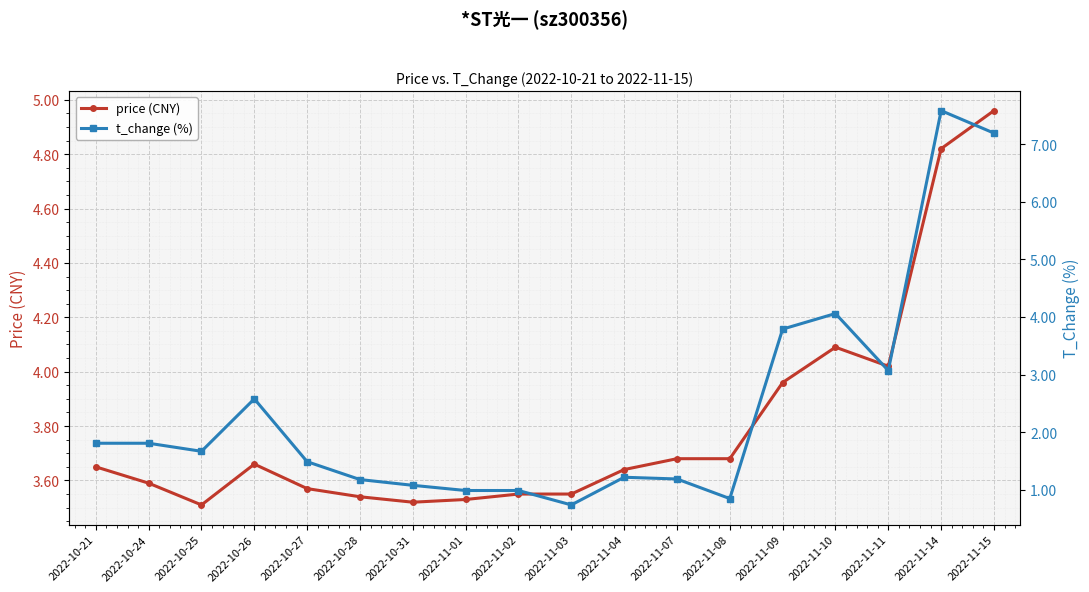

Which category has the highest value in the t_change (%) series?

2022-11-14